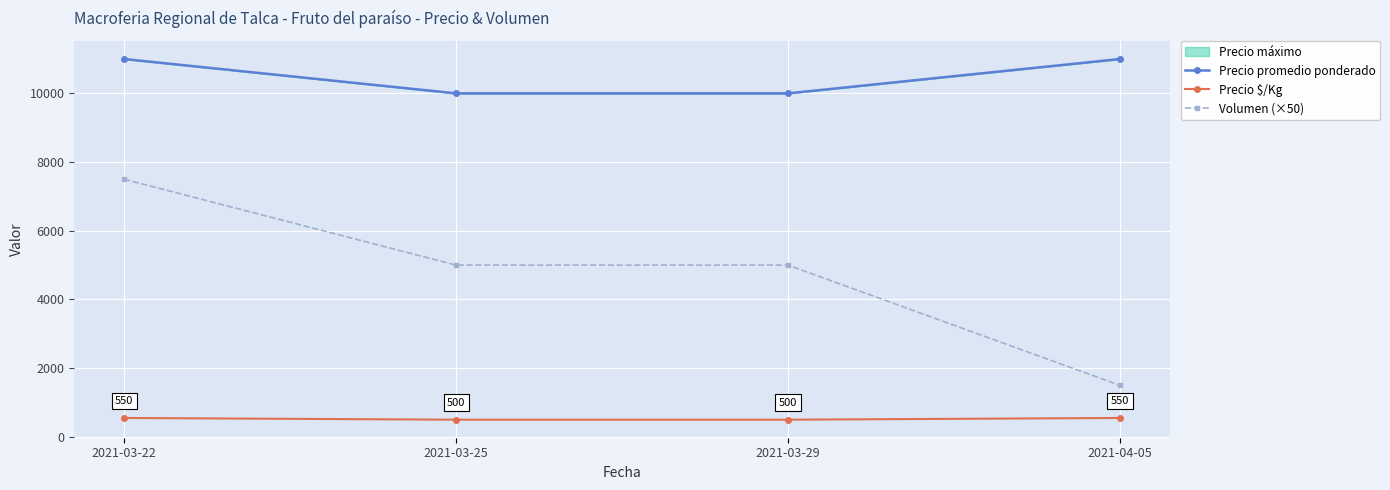

Count the Precio $/Kg values in the range 500 to 550.

4